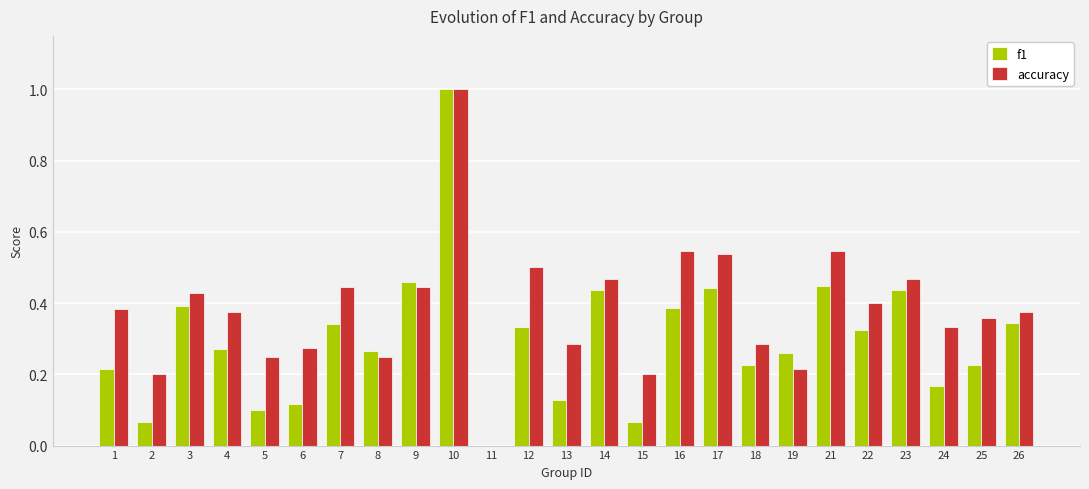

How many groups of bars are there?

25